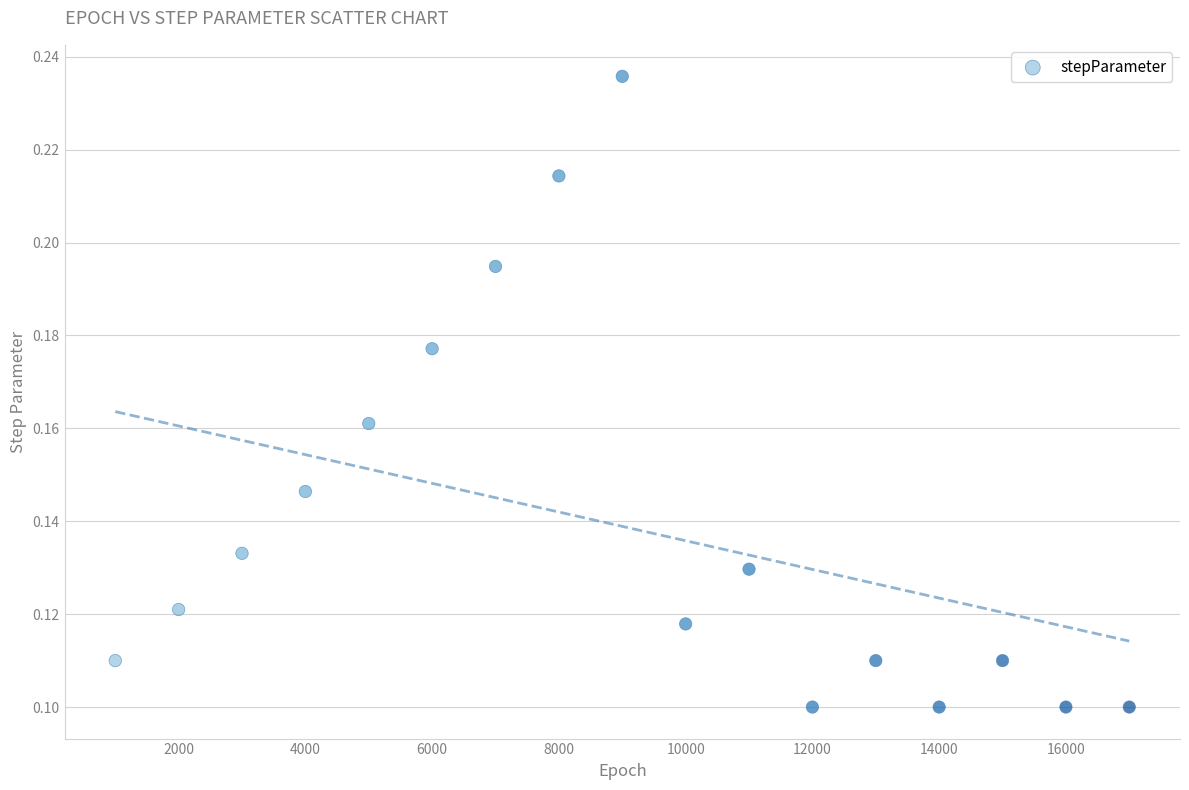

What is the range of X values (max minus min)?

16000.0